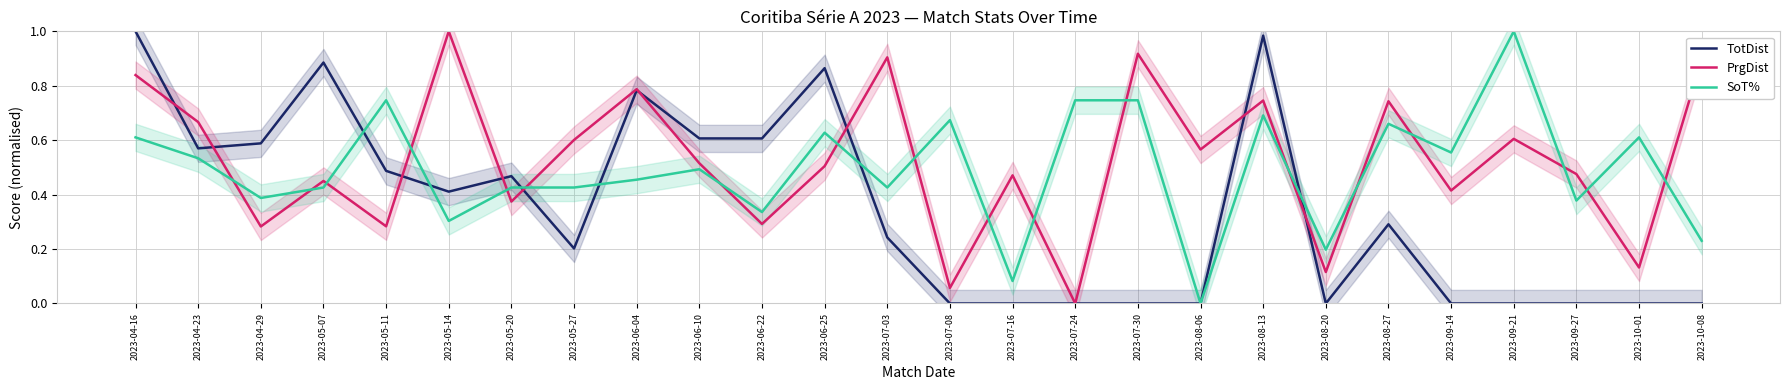

What is the label of the 10th point from the left?

2023-06-10